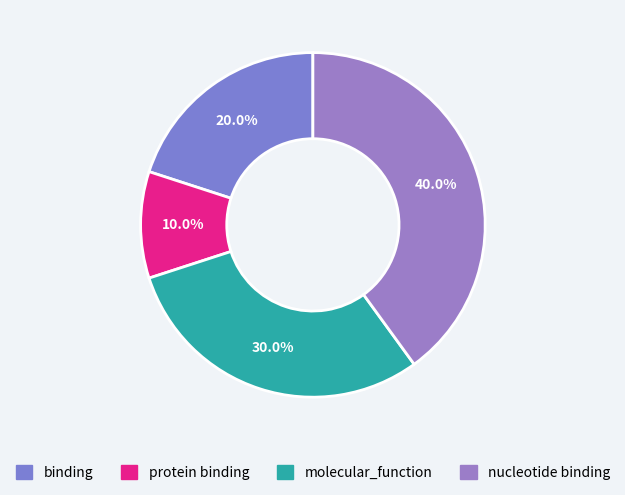

Is it true that binding is 20% of the pie?

True